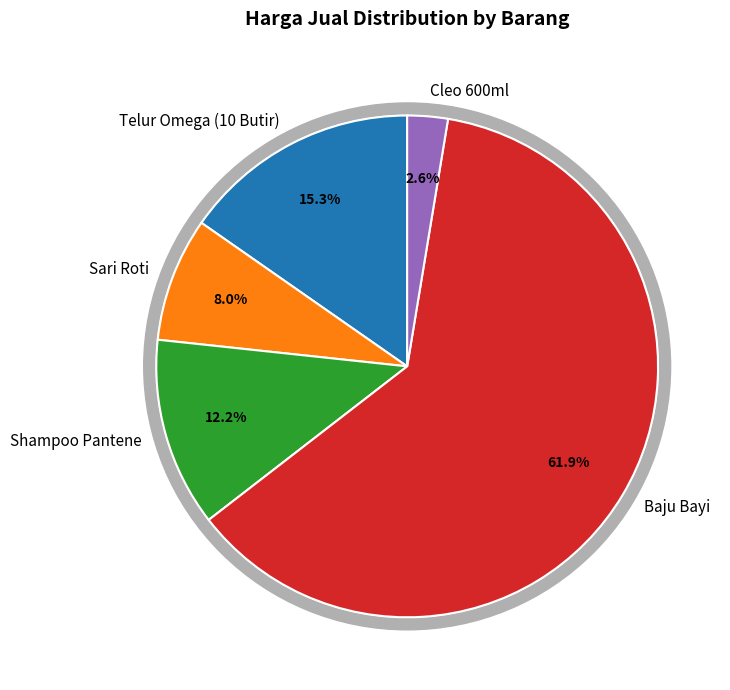

To the nearest percent, what portion does Baju Bayi represent?

62%